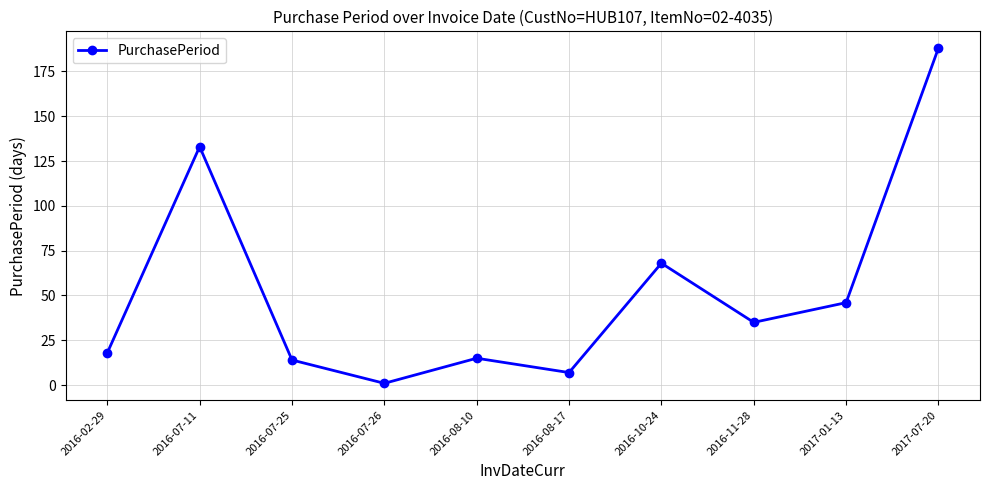

Which category has the lowest value across all series?

2016-07-26